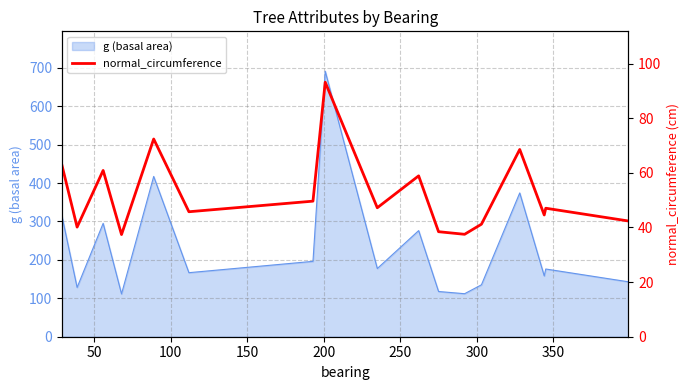

What is the minimum value for g (basal area)?

111.4